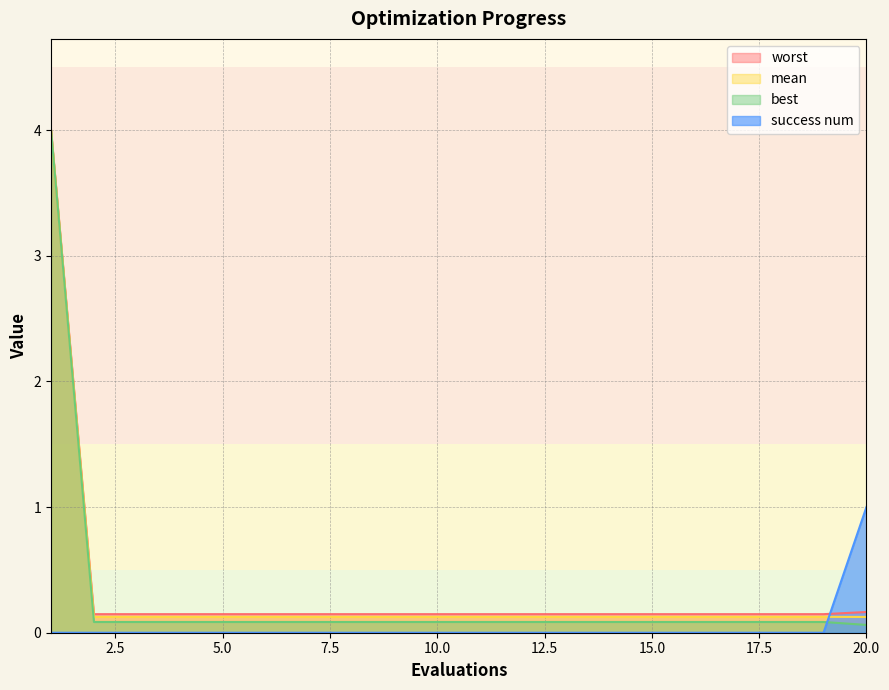

Between 15 and 4, which is larger?

15